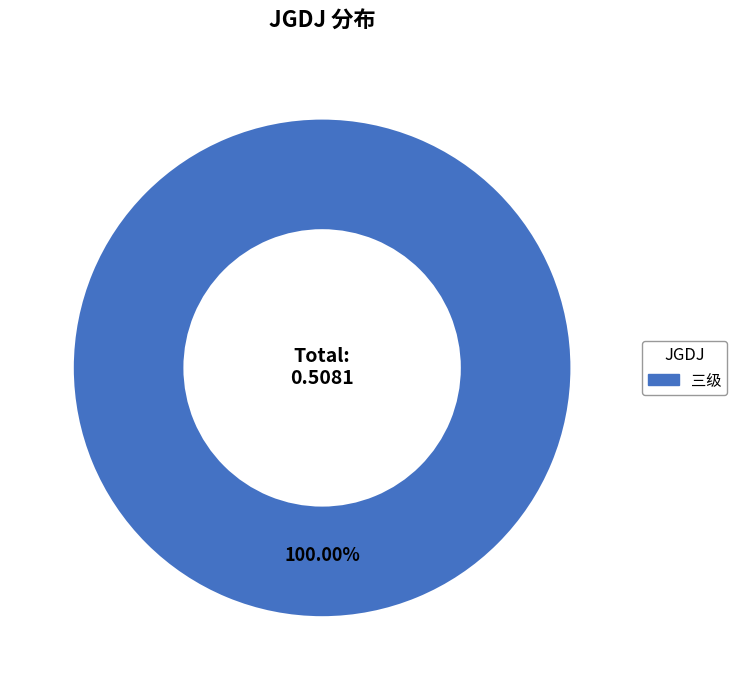

Rank the categories by value from lowest to highest.

三级